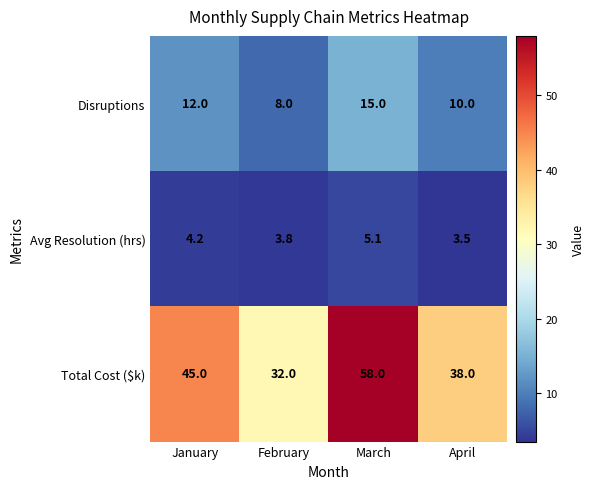

At how many categories does at least one series exceed 4?

4